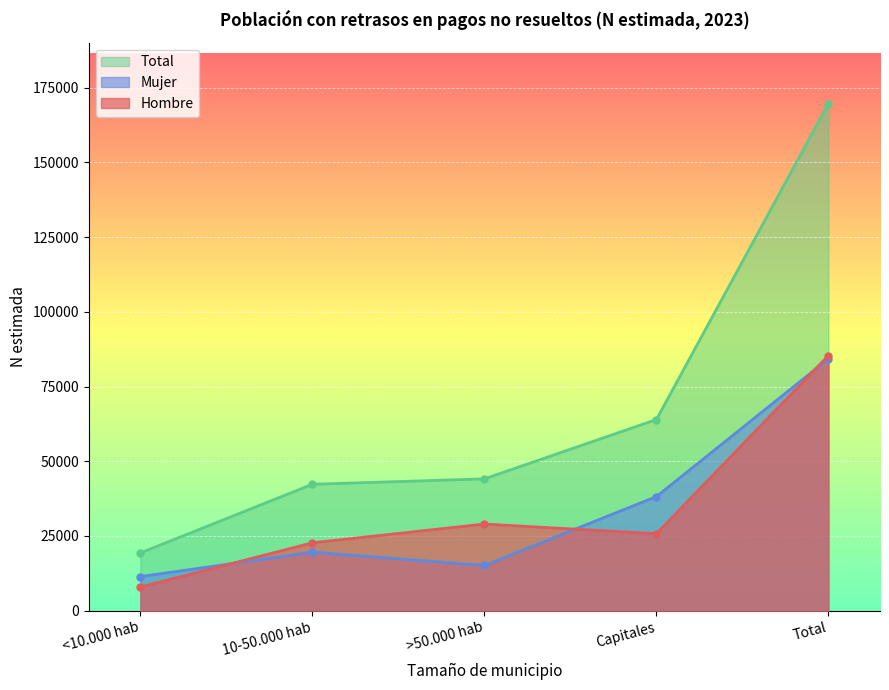

What is the difference between the Hombre values at Total and Capitales?

59606